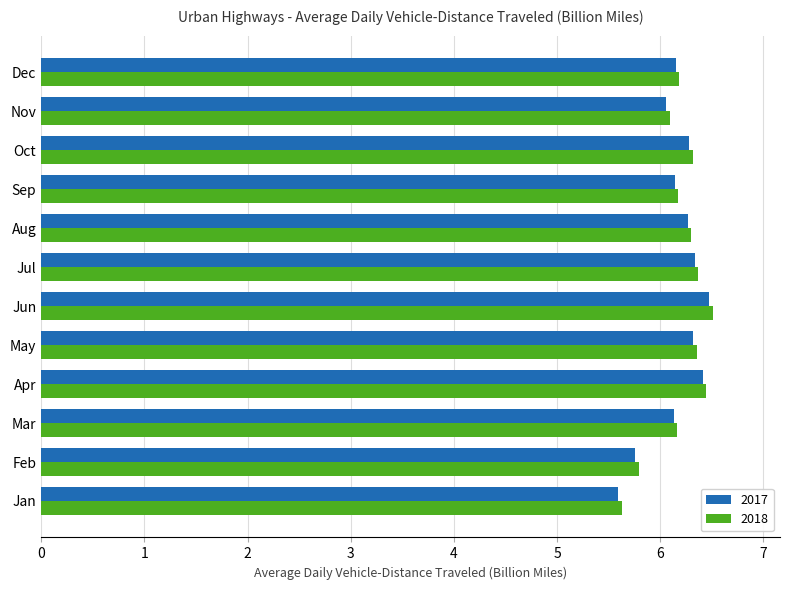

At which label does 2018 reach its minimum?

Jan